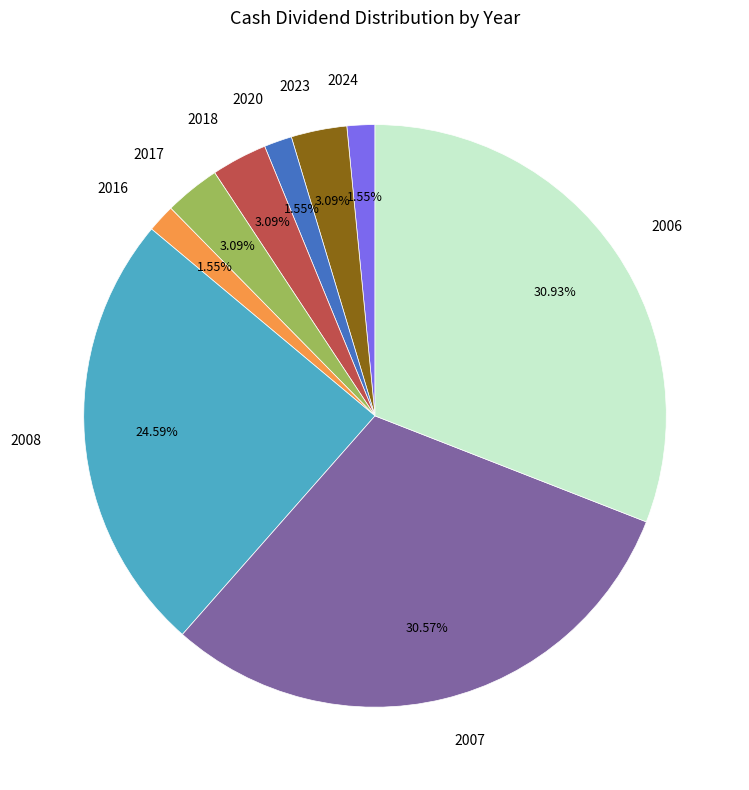

Between 2023 and 2007, which is larger?

2007